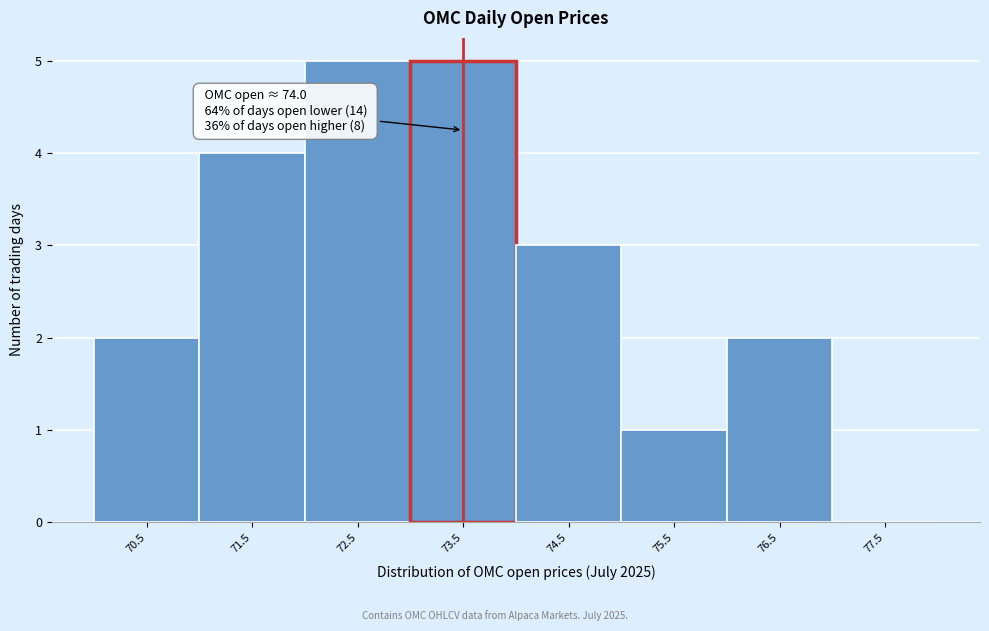

Reading left to right, extract all data points from this chart.

70.5=2	71.5=4	72.5=5	73.5=5	74.5=3	75.5=1	76.5=2	77.5=0